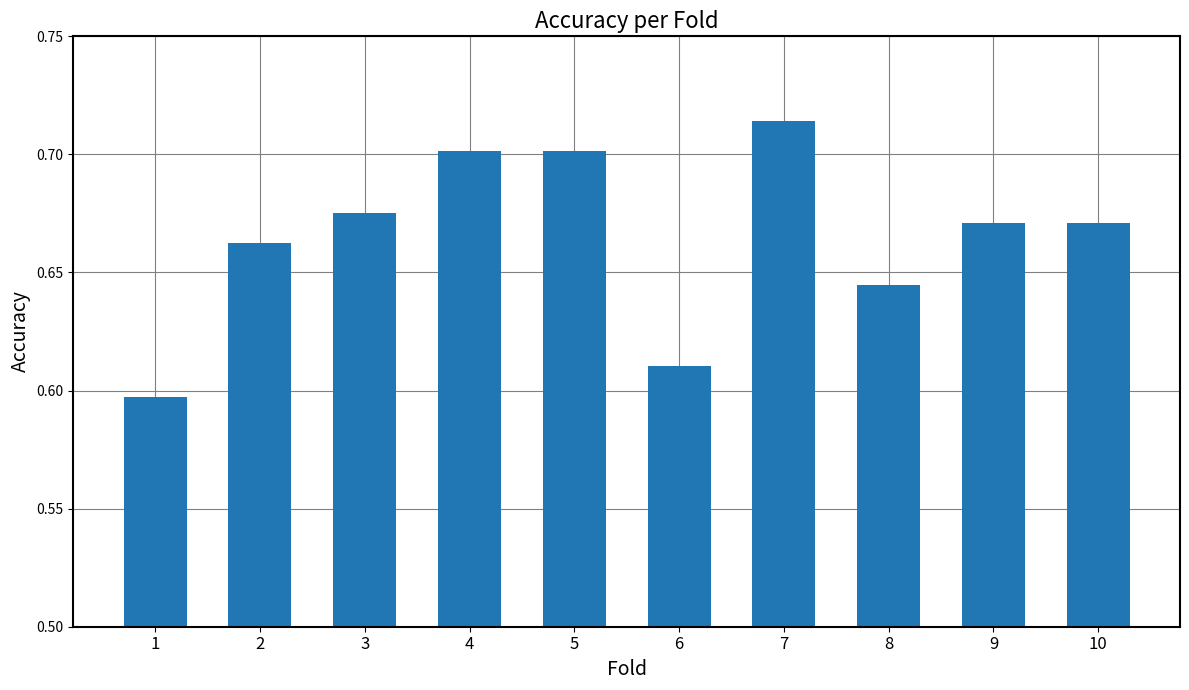

Count the values in the range 0 to 1.

10